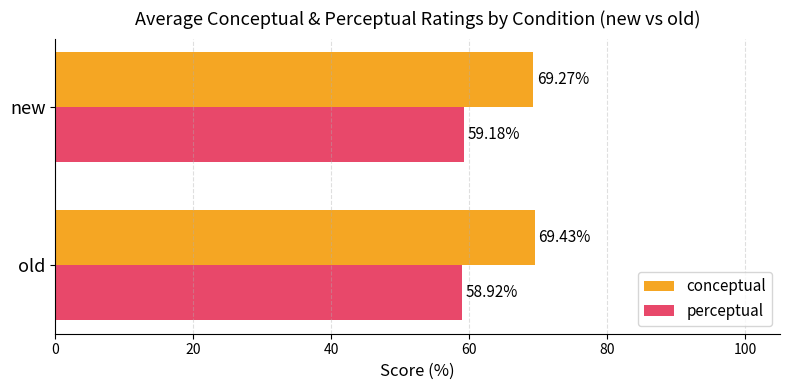

Which series has the widest spread of values?

perceptual